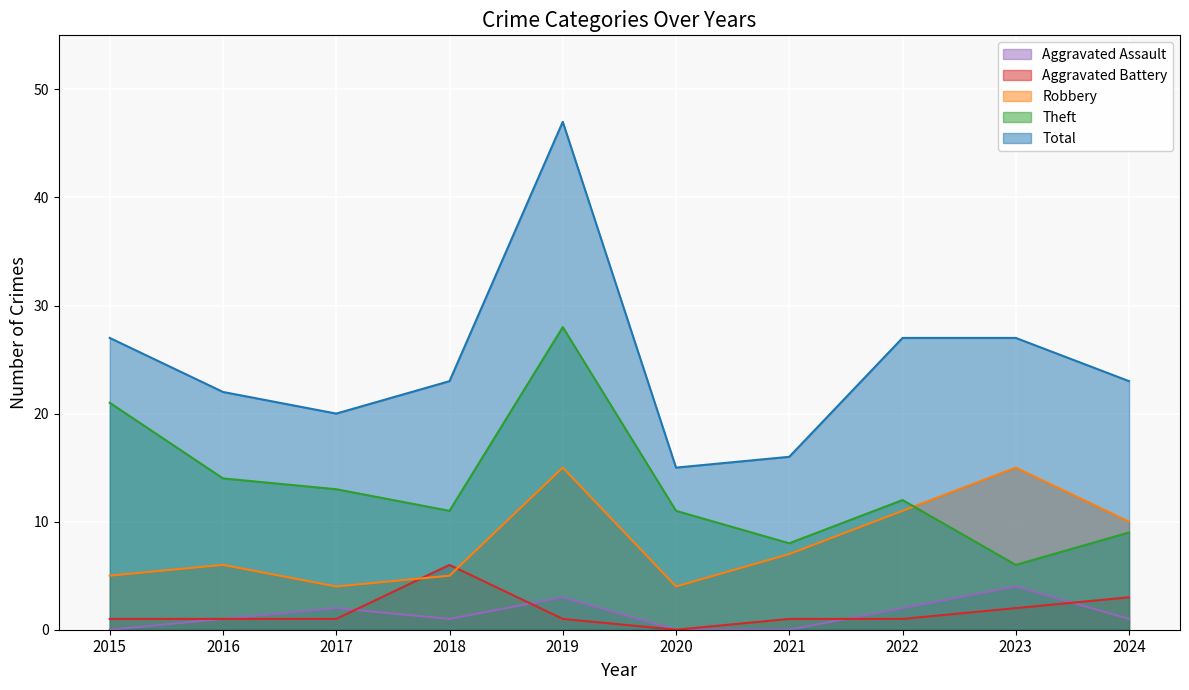

What is the sum of the Aggravated Battery values at 2021 and 2017?

2